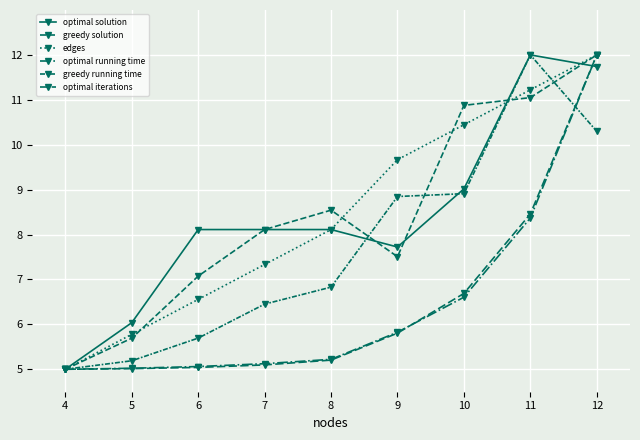

Between 9 and 4, which is larger?

9